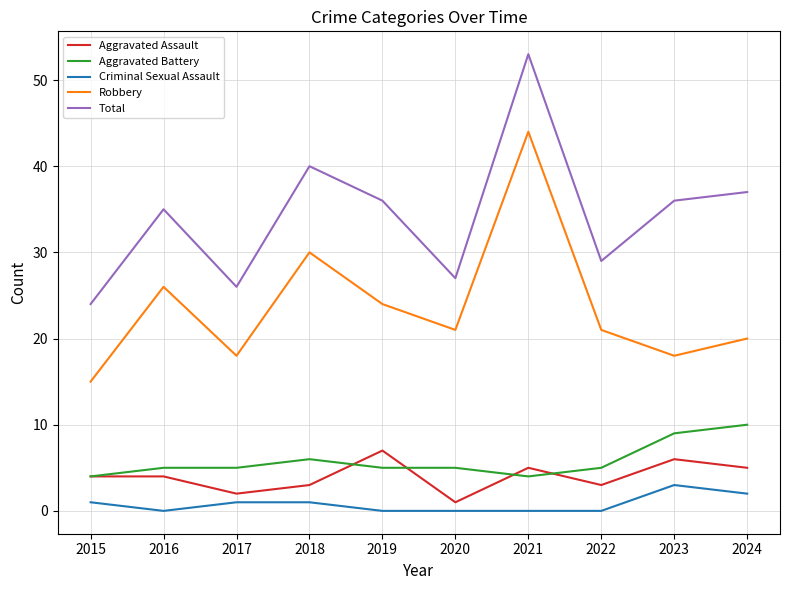

Where is Robbery nearest to the value 29?

2018